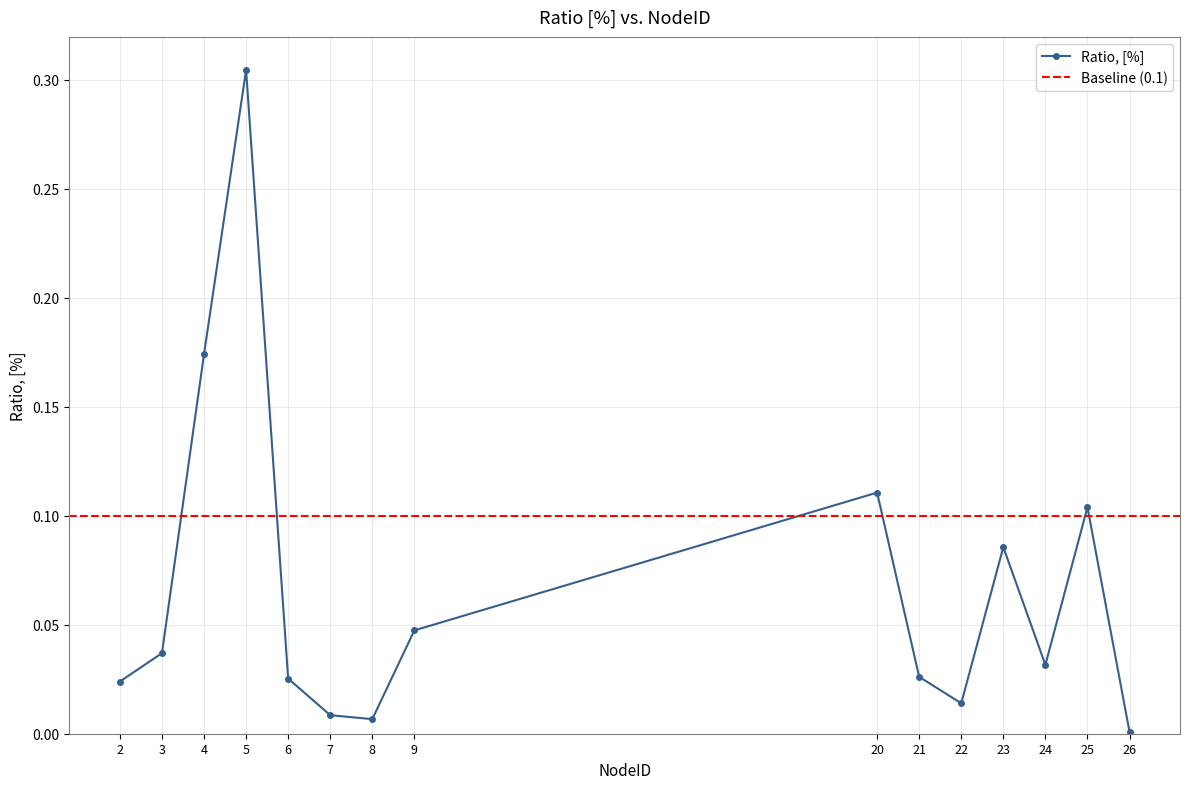

What is the change in value from 4 to 21?

-0.1